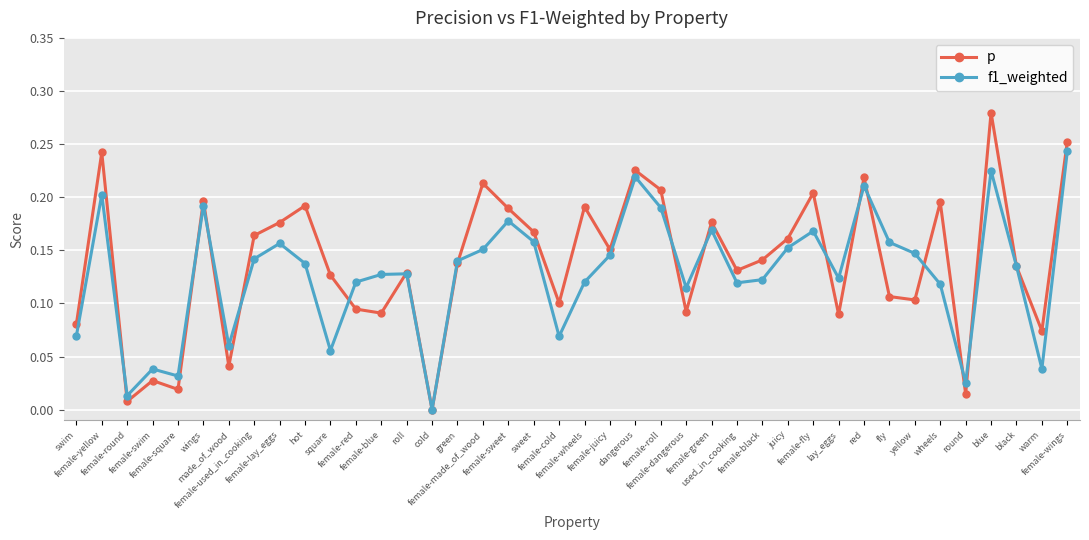

What position from the right is female-fly?

11